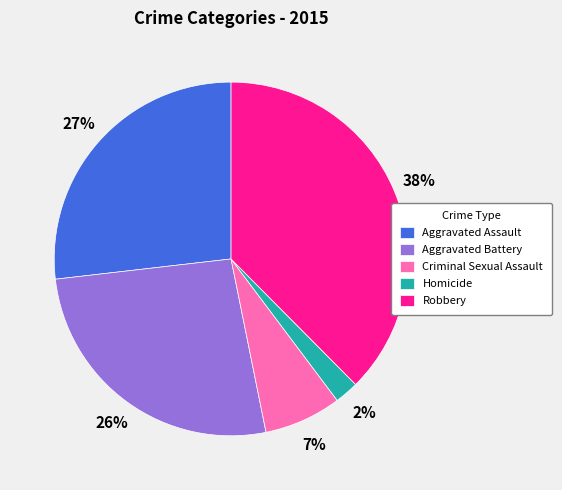

Combined, do Robbery and Homicide account for over 50%?

No